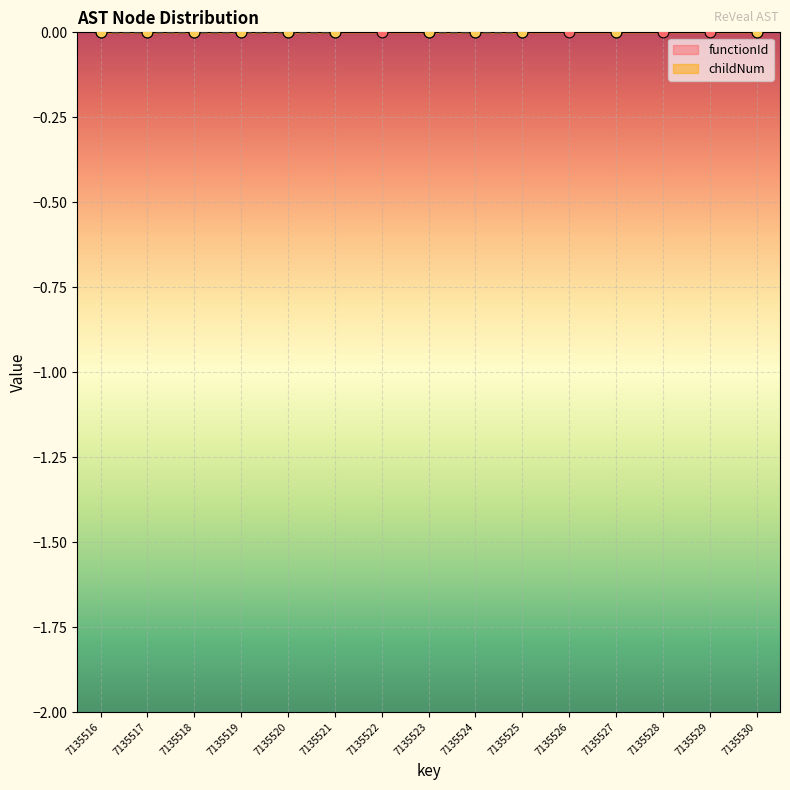

Between 7135530 and 7135526, which is larger?

7135526